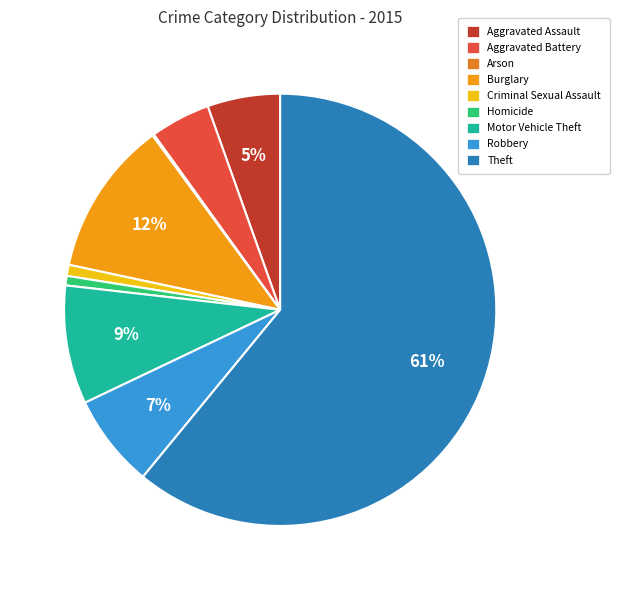

Is it true that Aggravated Assault is 14% of the pie?

False